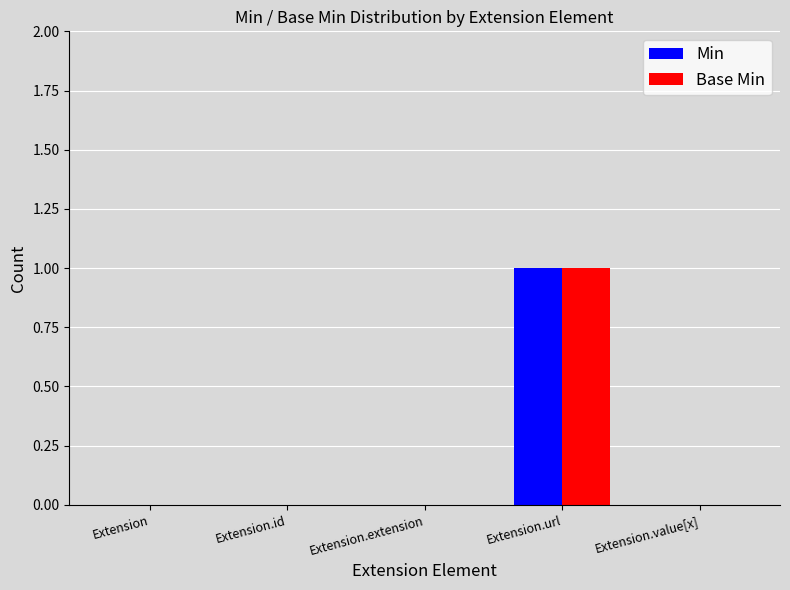

How many distinct data groups are displayed?

2